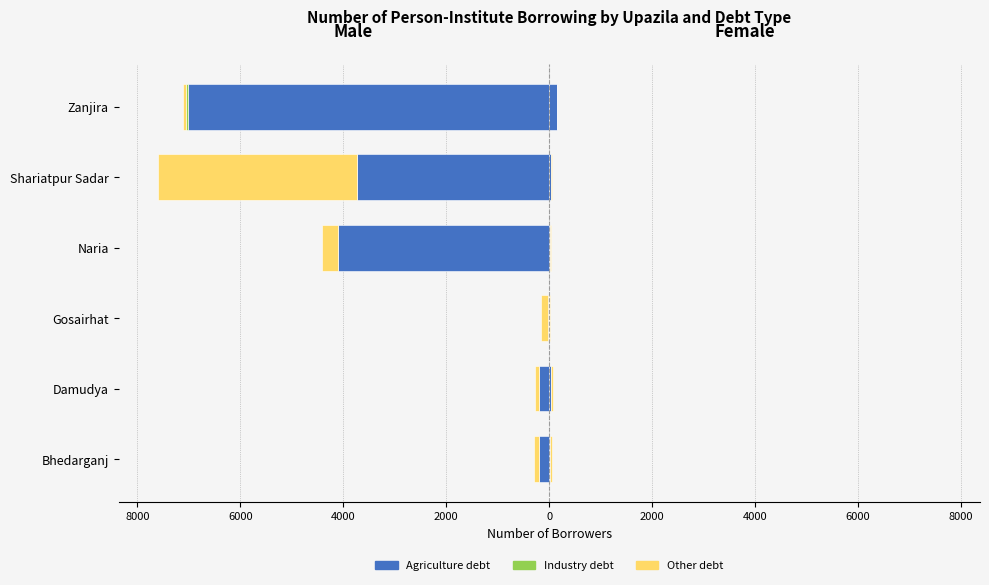

What is the difference between the maximum and second lowest values in the Agriculture debt series?

4077